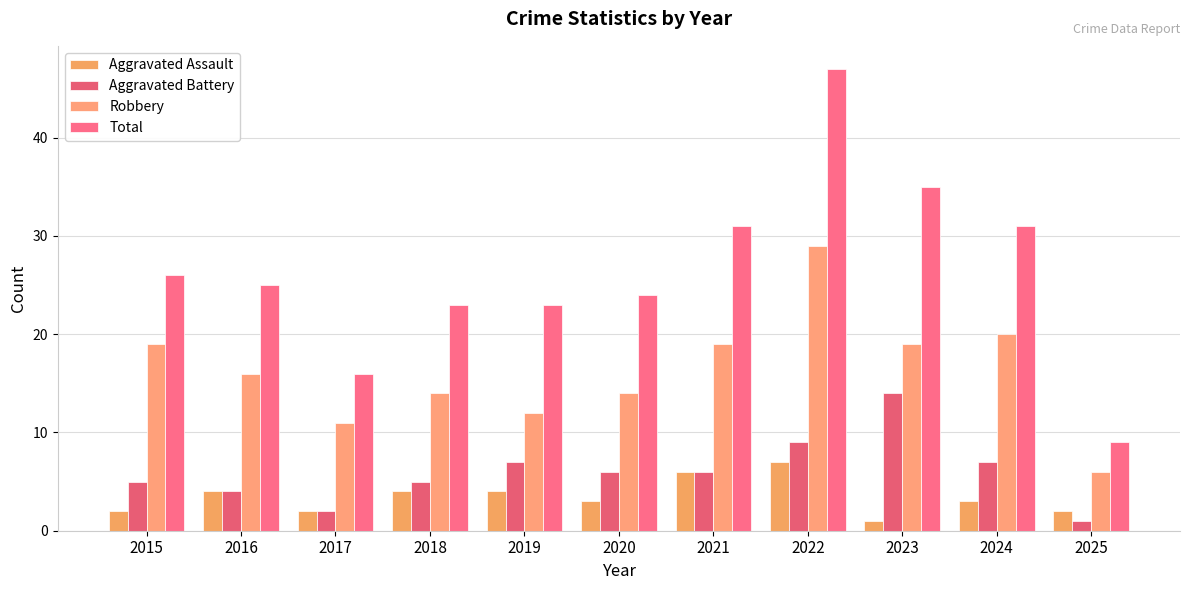

Reading left to right, transcribe all the data shown in this chart.

Aggravated Assault: 2015=2	2016=4	2017=2	2018=4	2019=4	2020=3	2021=6	2022=7	2023=1	2024=3	2025=2
Aggravated Battery: 2015=5	2016=4	2017=2	2018=5	2019=7	2020=6	2021=6	2022=9	2023=14	2024=7	2025=1
Robbery: 2015=19	2016=16	2017=11	2018=14	2019=12	2020=14	2021=19	2022=29	2023=19	2024=20	2025=6
Total: 2015=26	2016=25	2017=16	2018=23	2019=23	2020=24	2021=31	2022=47	2023=35	2024=31	2025=9